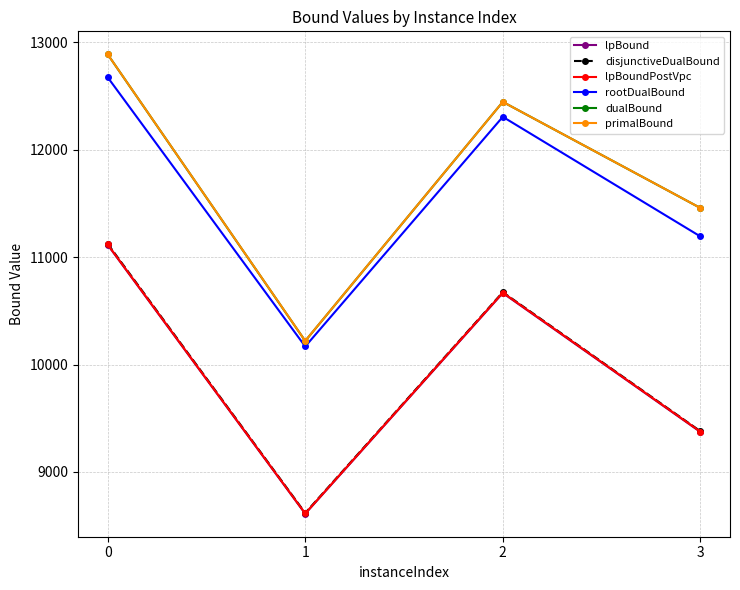

What is the sum of all rootDualBound values?

46346.5